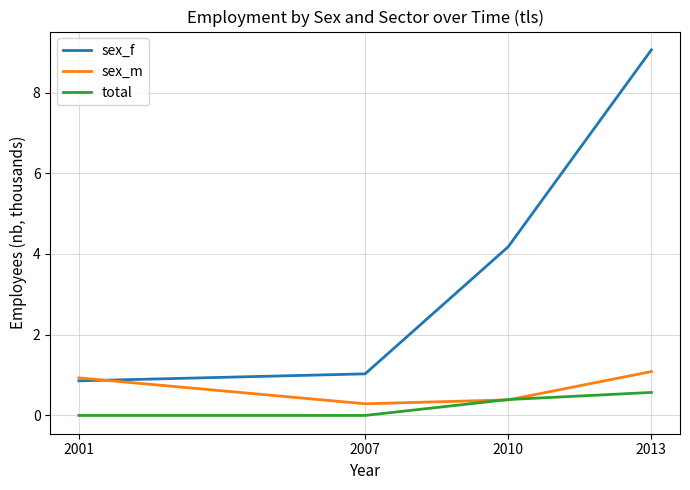

Does the chart display data point markers on the line(s)?

No